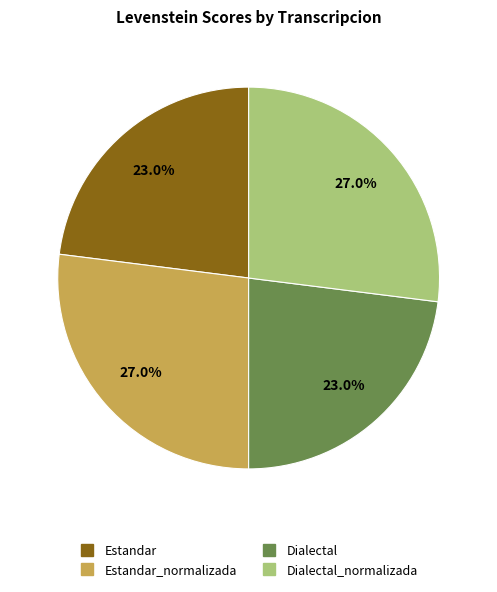

How many segments does this pie chart have?

4